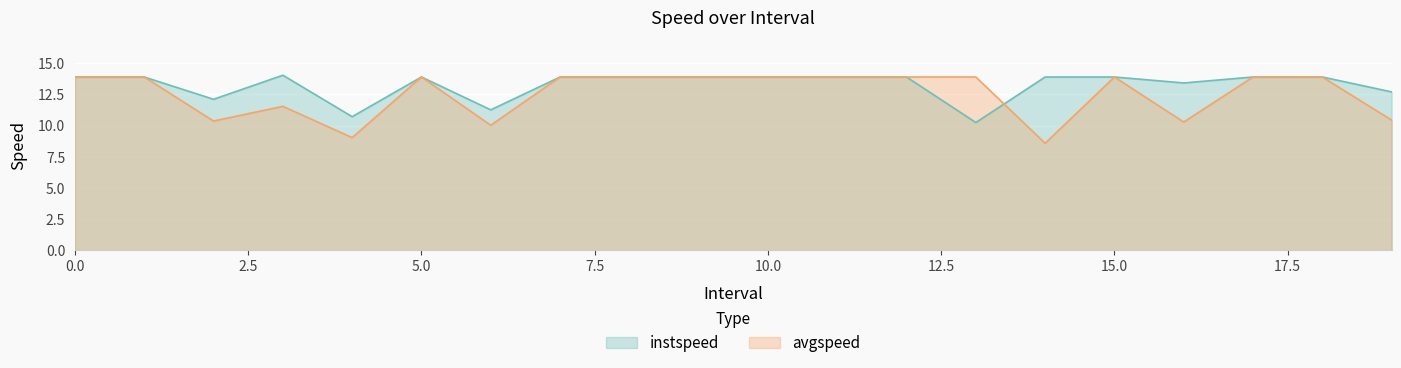

What is the difference between the highest and lowest values at 6?

1.2